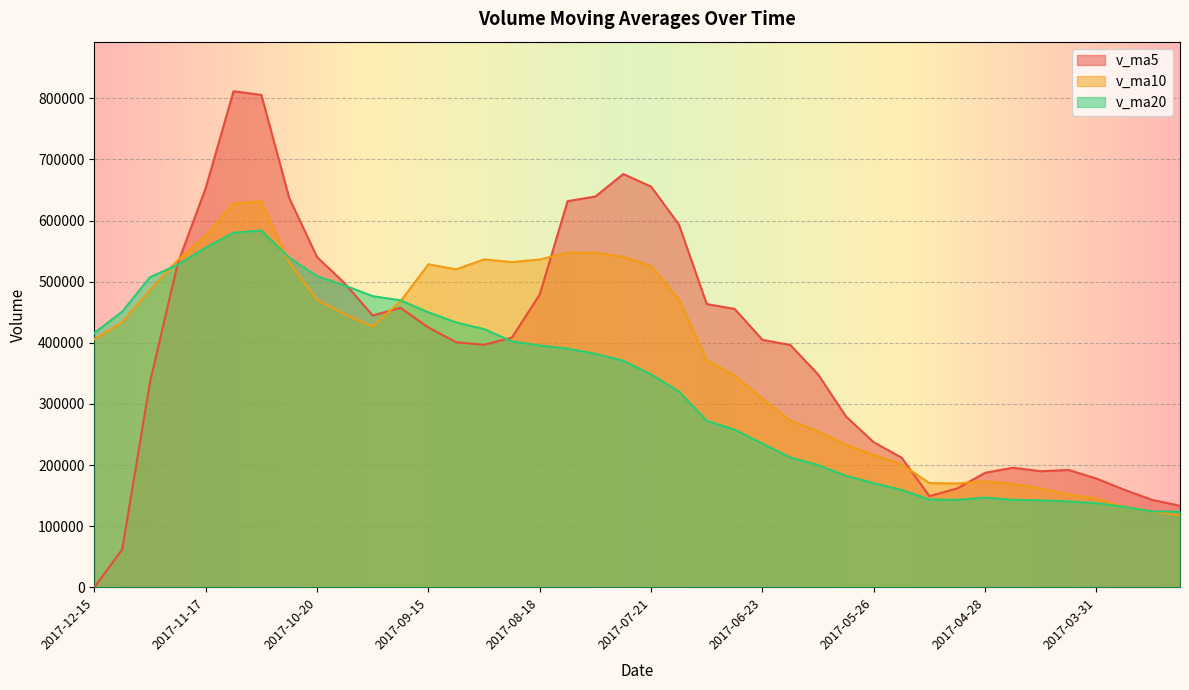

How many lines are shown in the chart?

3